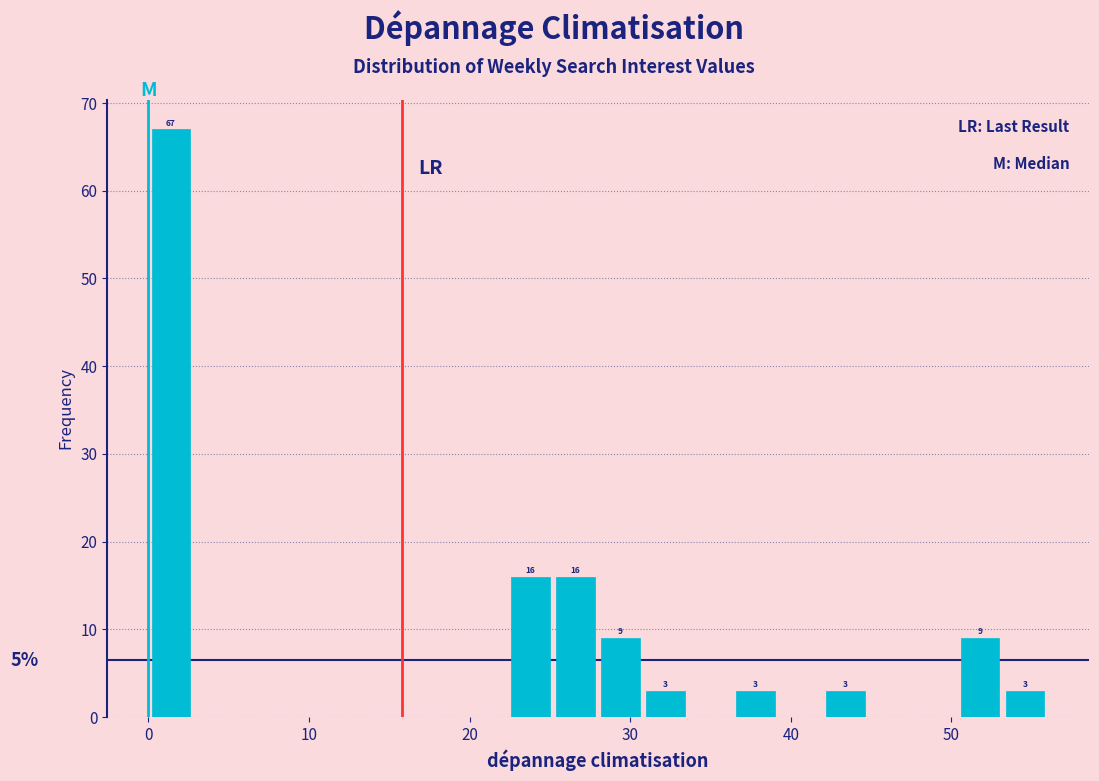

Around what value on the x-axis is the tallest bar? Give the approximate position of its centre, as read against the axis.

1